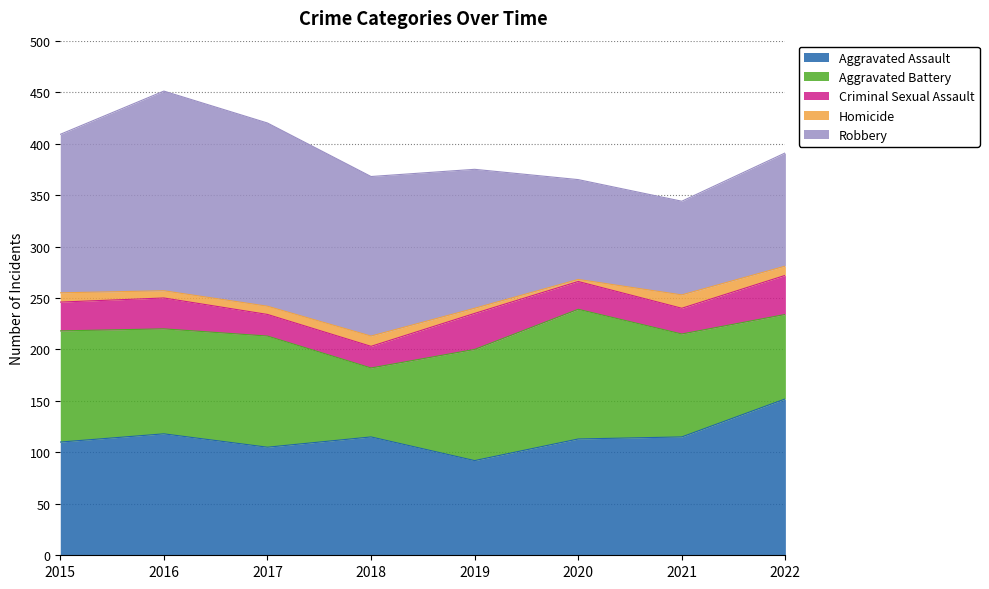

At how many categories does at least one series exceed 81?

8